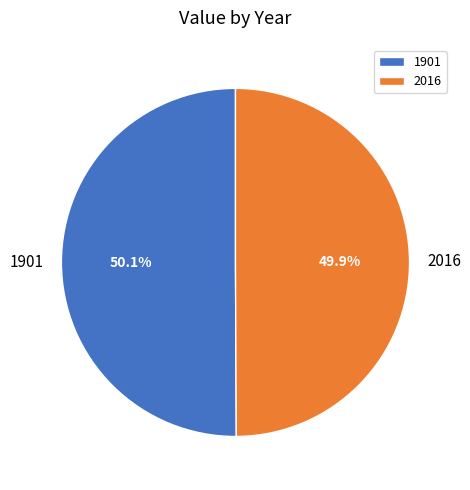

Approximately how many times larger is the value at 2016 compared to 1901?

1.0